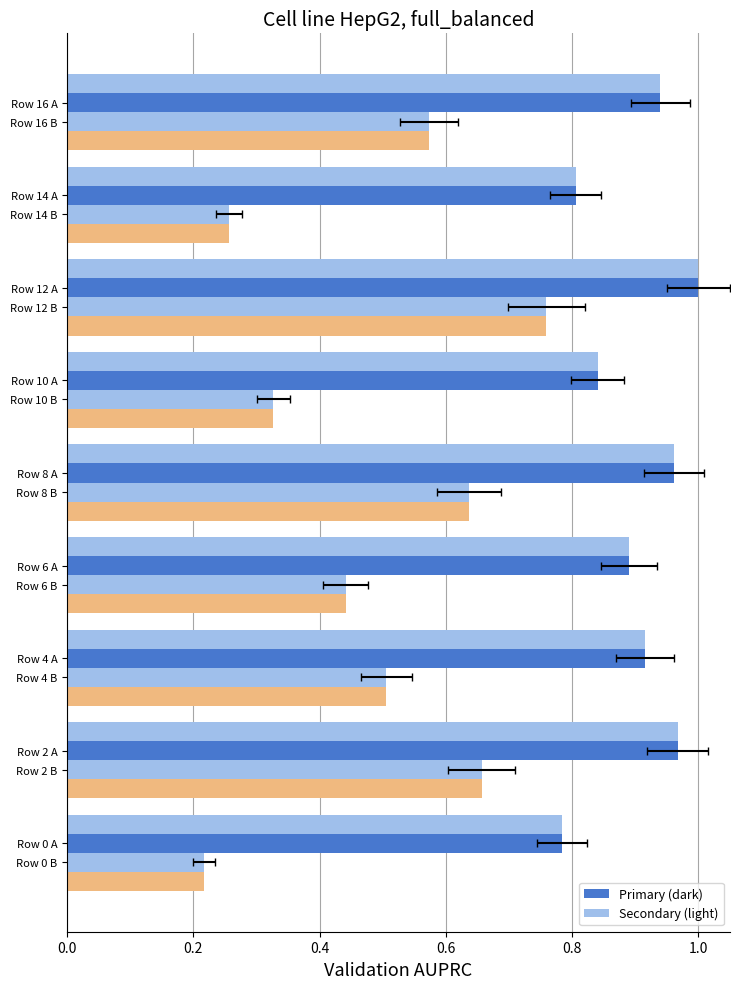

Which has a higher value, 0.2 or 0.6?

0.2